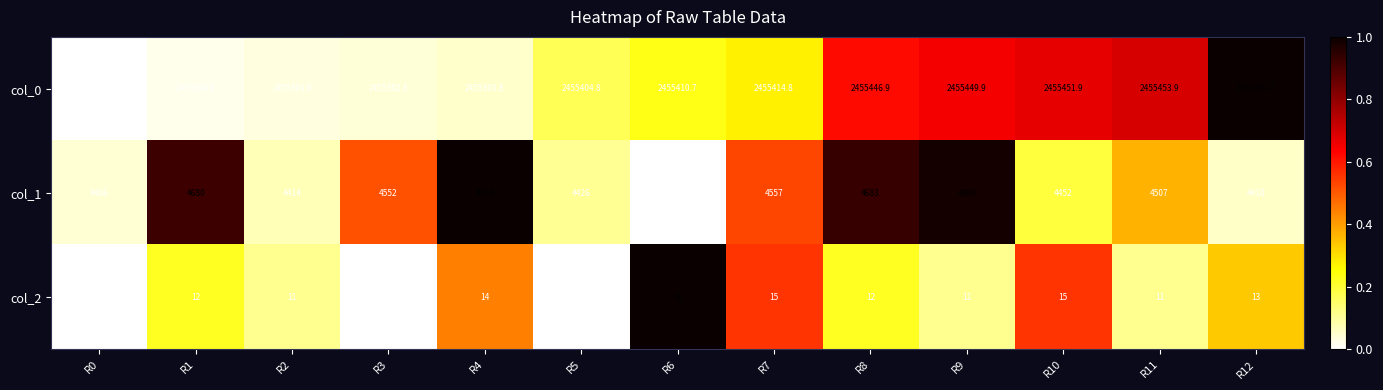

How many col_2 values are between 11 and 14?

7